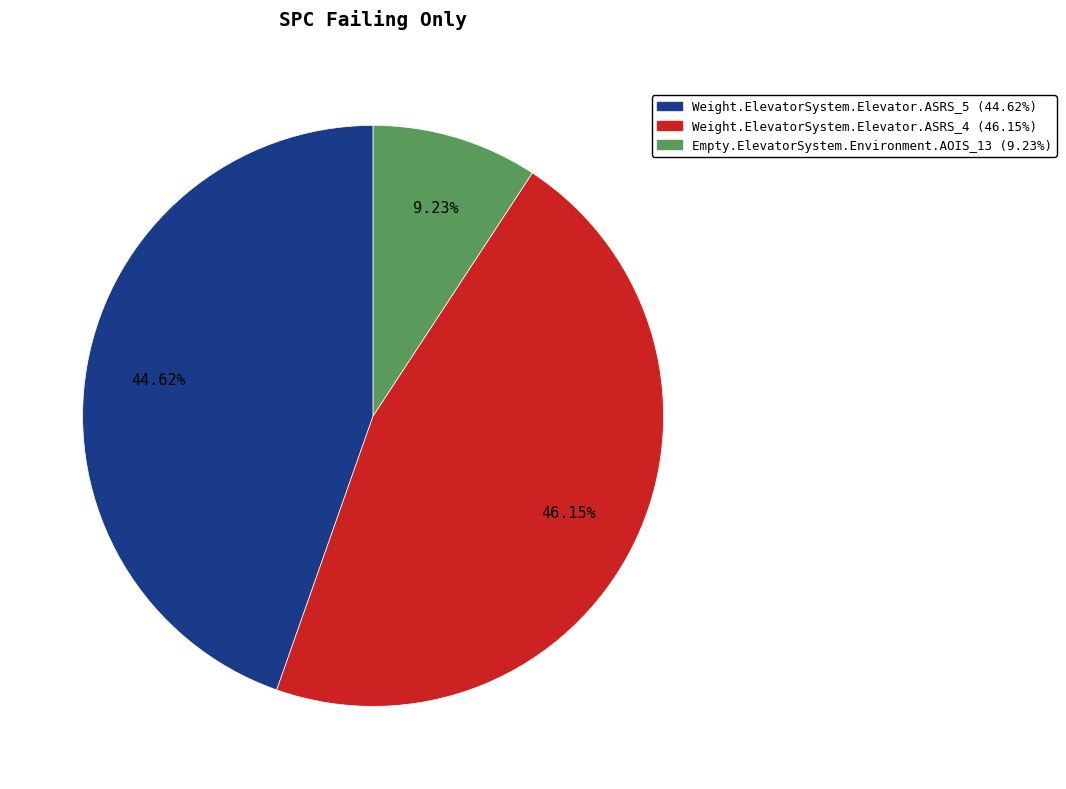

What is the smallest slice in the pie chart?

Empty.ElevatorSystem.Environment.AOIS_13